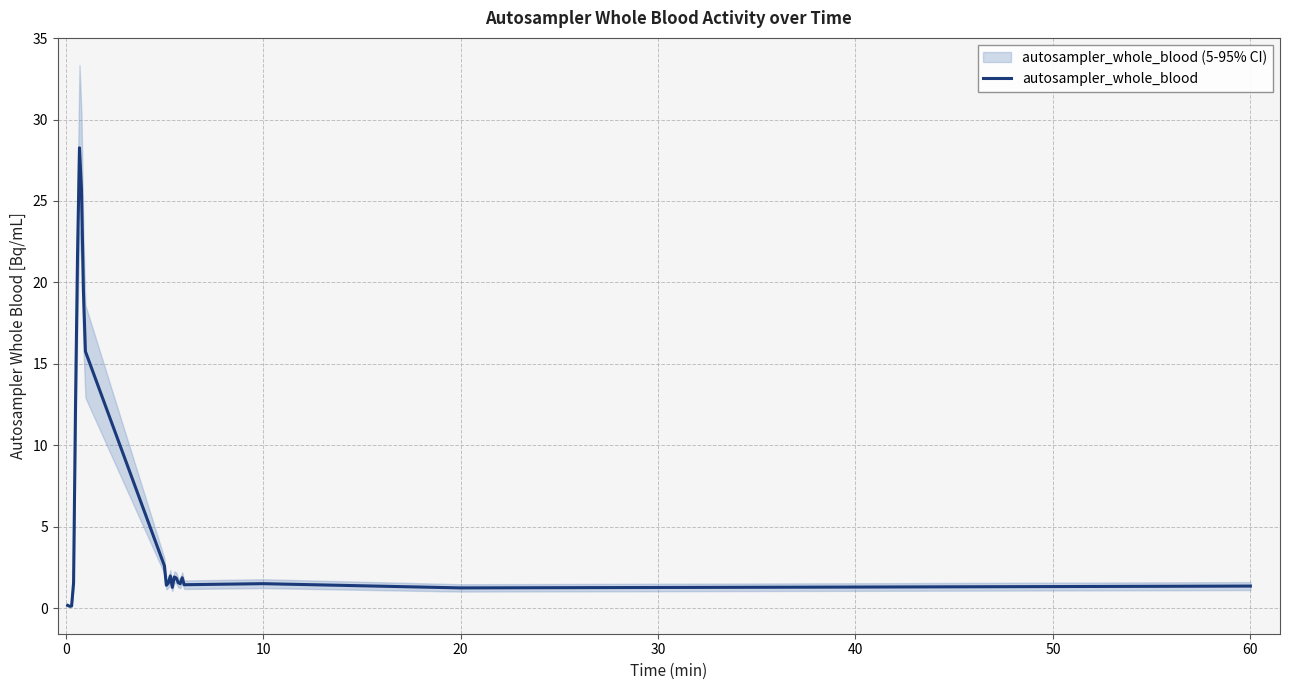

What is the maximum value for autosampler_whole_blood?

28.3